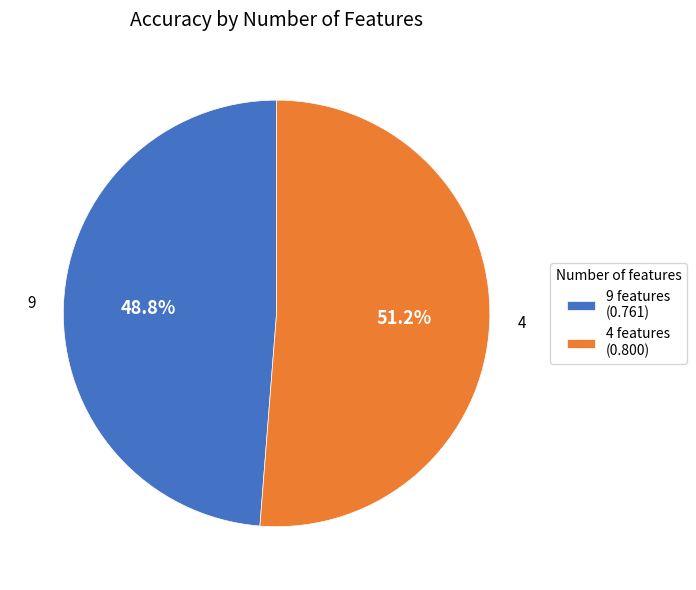

Does 4 represent more than half of the total?

Yes